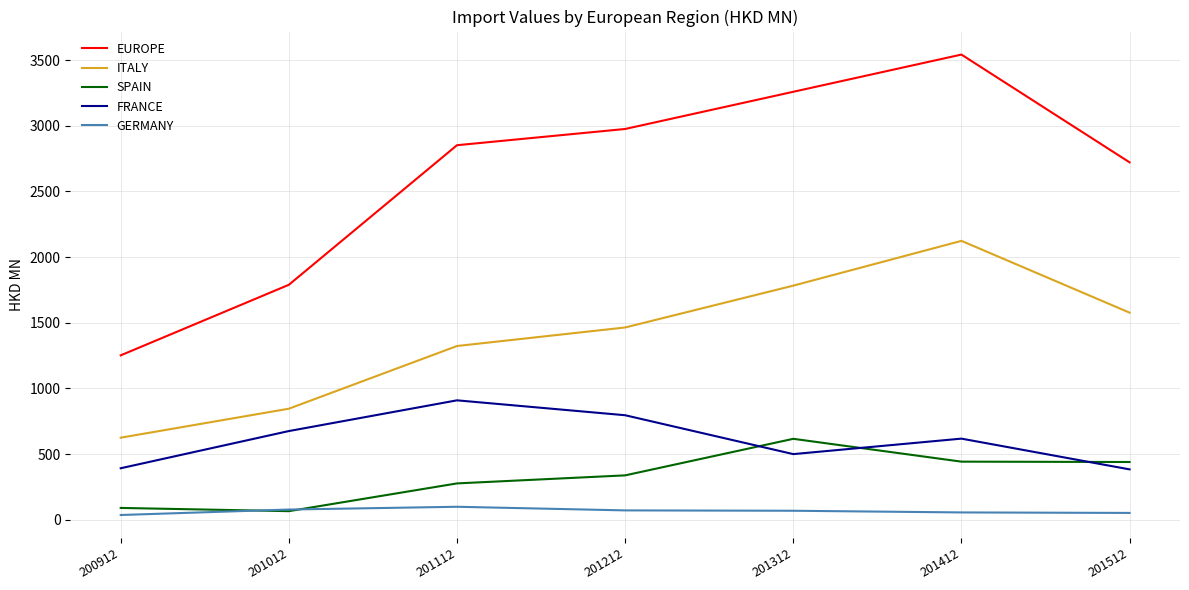

At which category is the sum across all series the highest?

201412